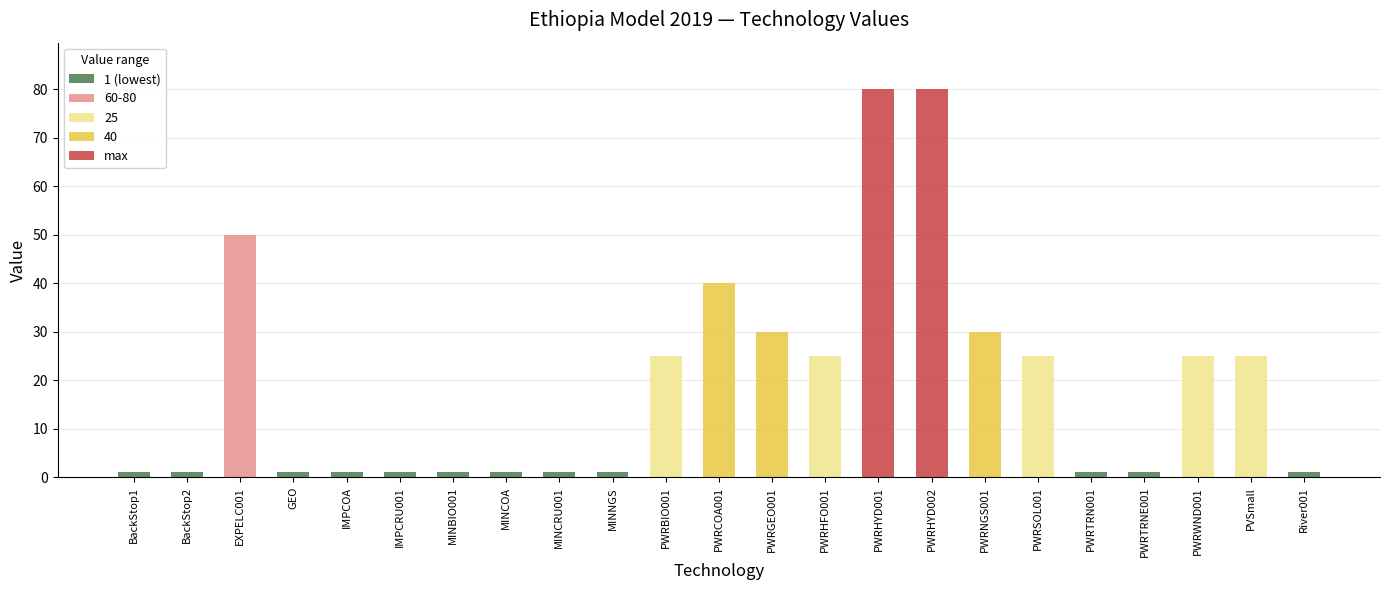

Between PWRTRNE001 and PVSmall, which is larger?

PVSmall